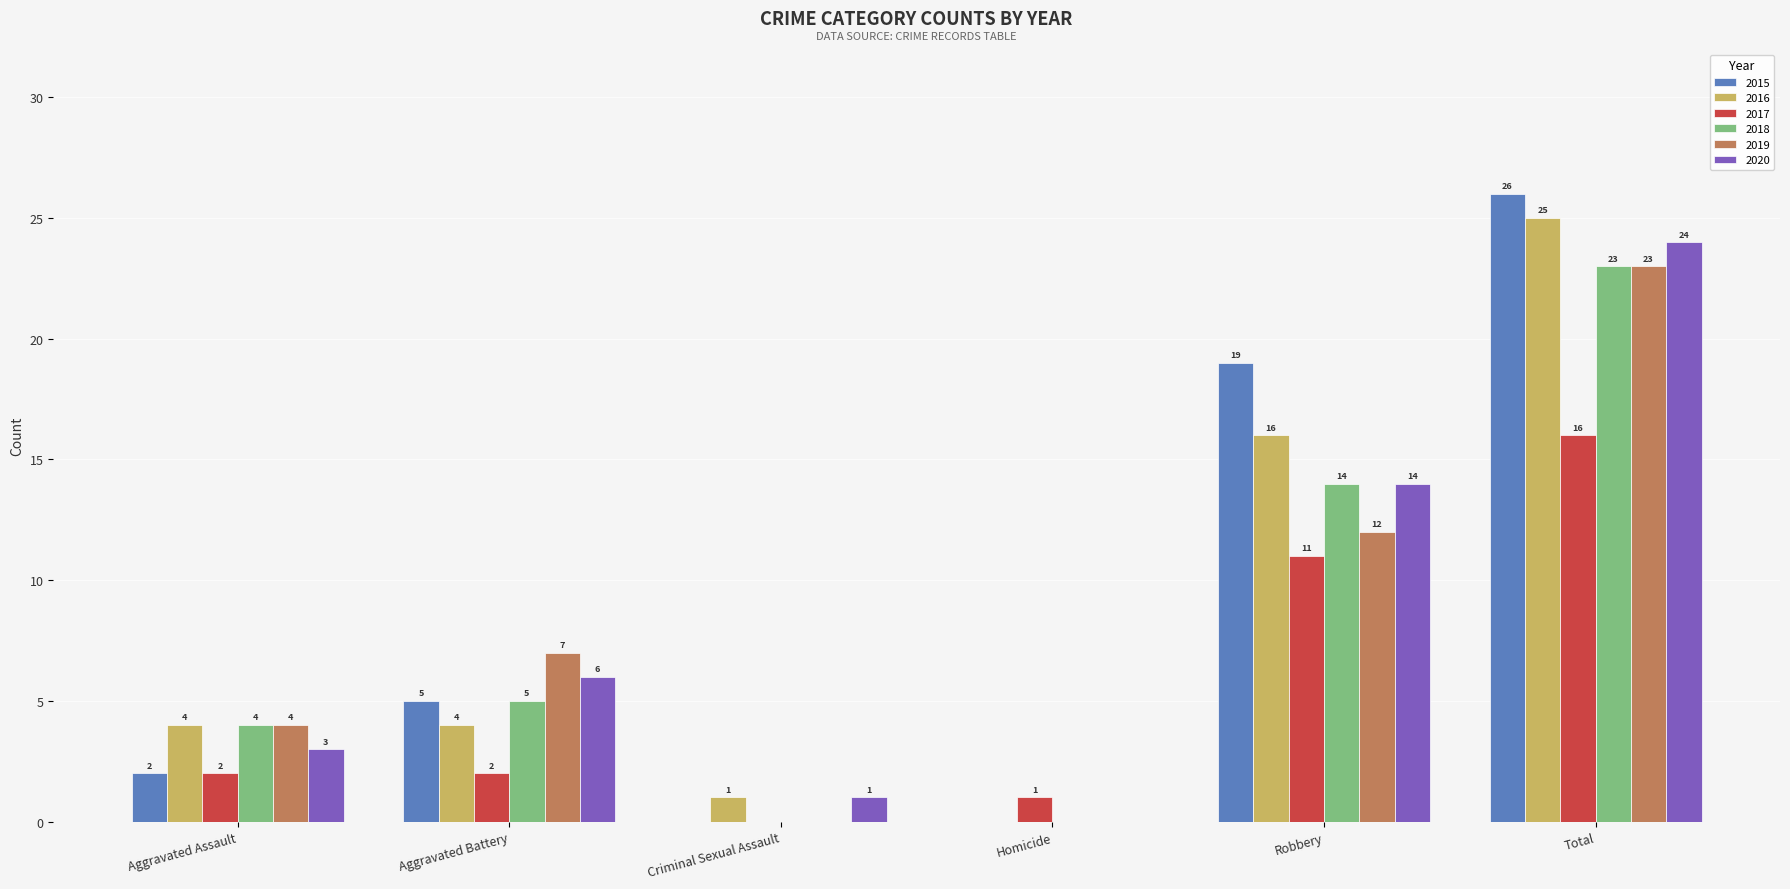

How many data points does each series have?

6